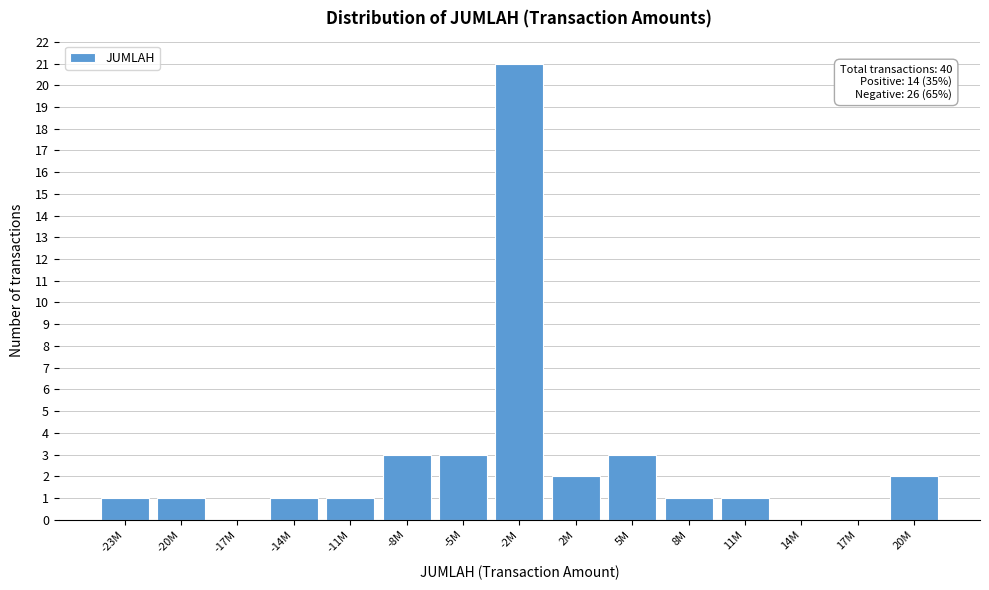

Reading left to right, what are all the values shown in this chart?

-23M=1	-20M=1	-17M=0	-14M=1	-11M=1	-8M=3	-5M=3	-2M=21	2M=2	5M=3	8M=1	11M=1	14M=0	17M=0	20M=2